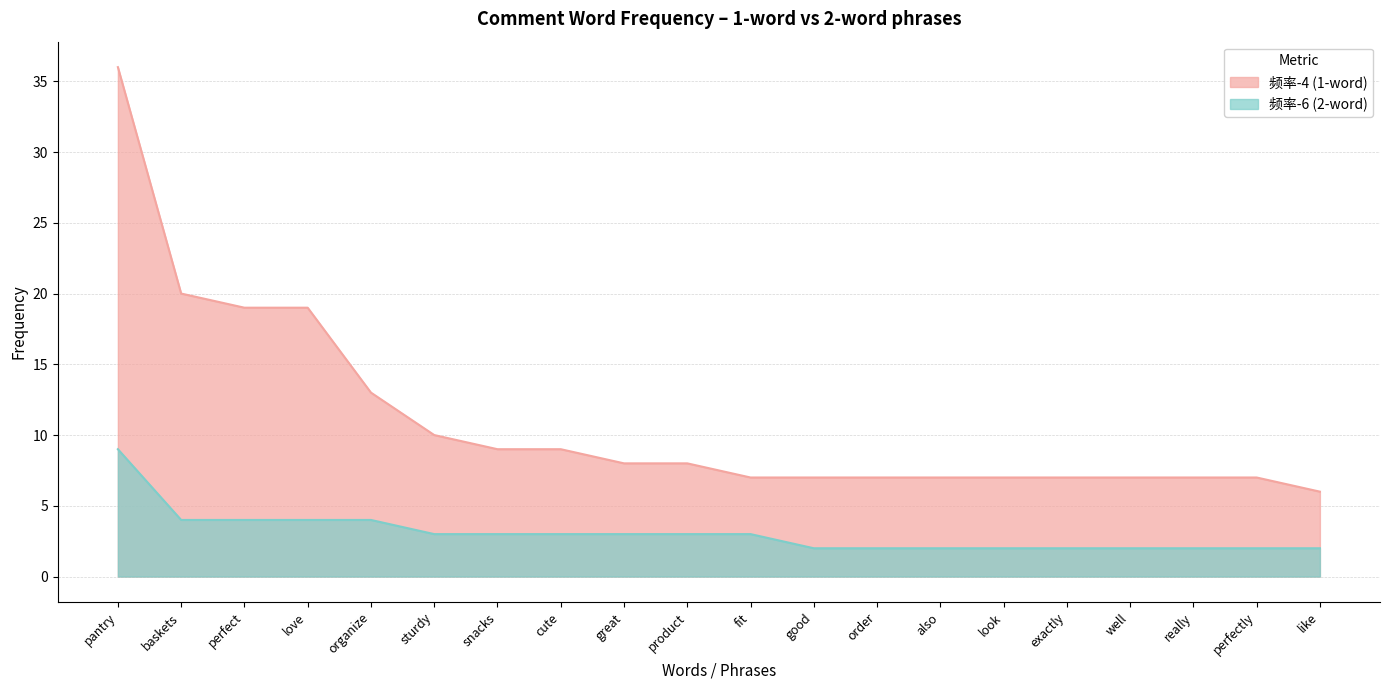

What are all the series names shown in the legend?

频率-4, 频率-6